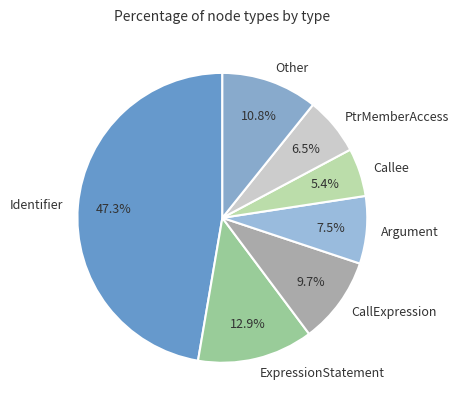

How much of the chart is everything except PtrMemberAccess?

93.5%